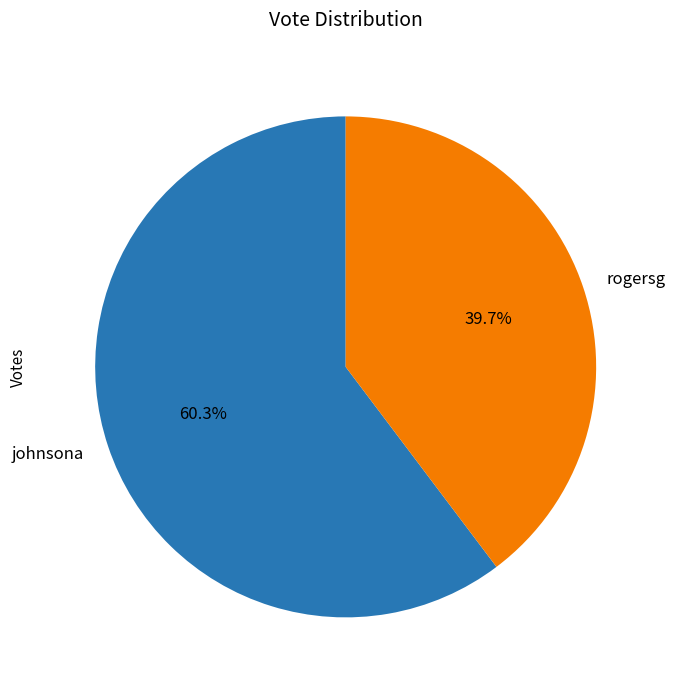

How many segments does this pie chart have?

2